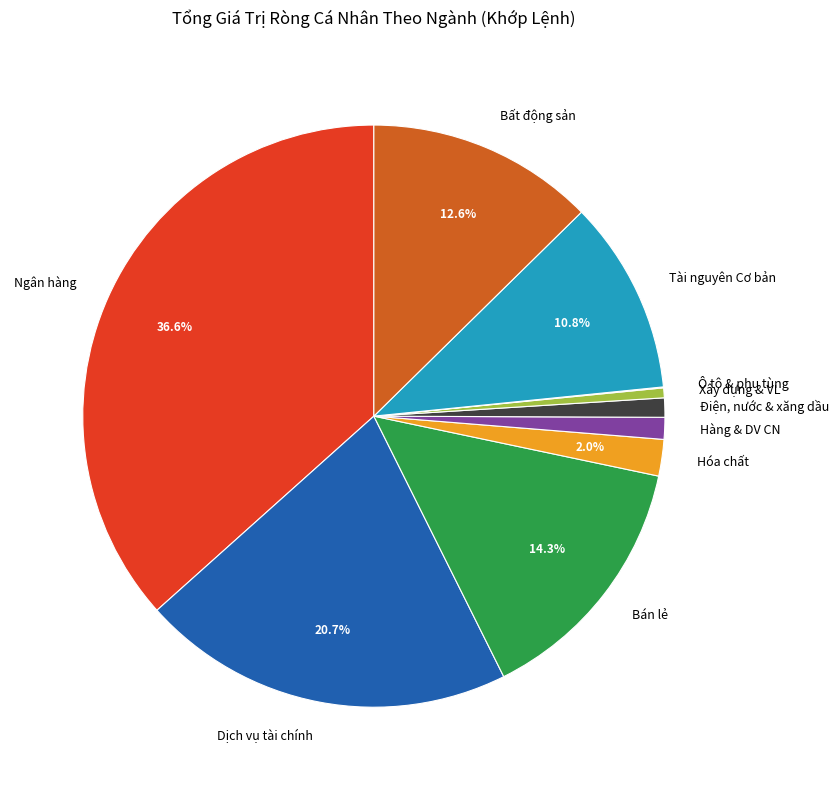

What is the largest slice in the pie chart?

Ngân hàng